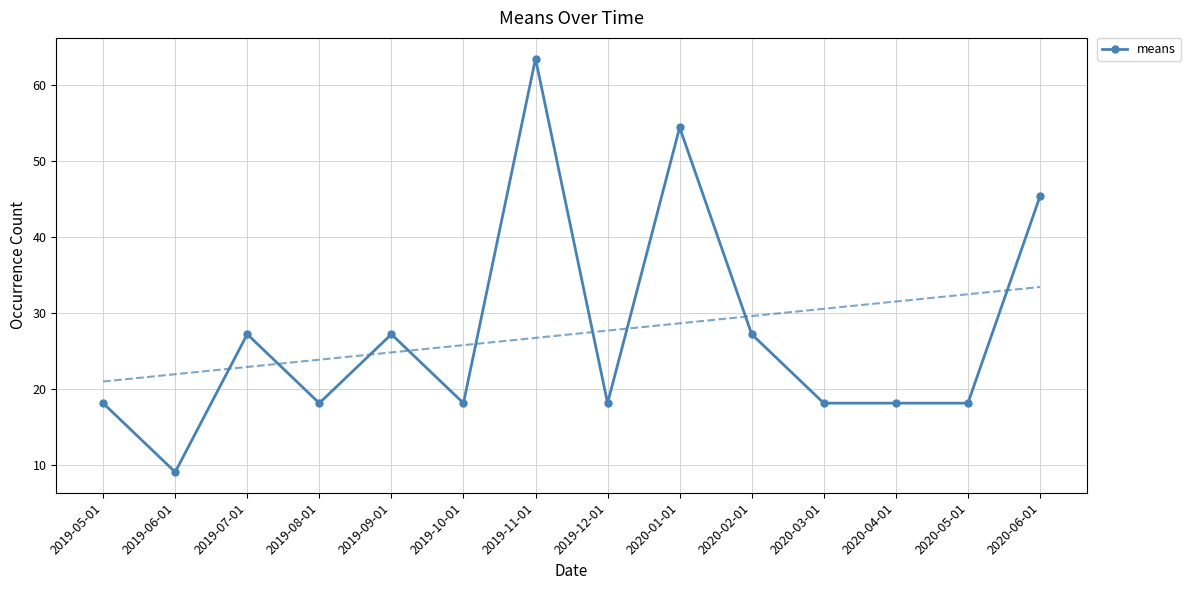

What is the difference between the values at 2019-05-01 and 2019-07-01?

9.1